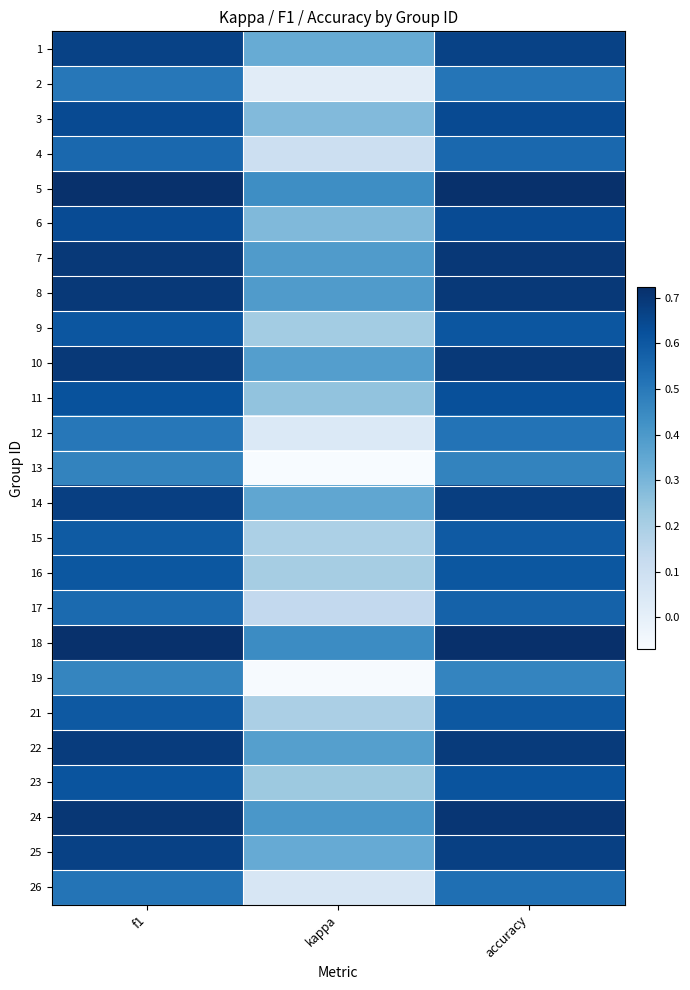

List the series in order of their peak value, lowest first.

19, 13, 2, 12, 26, 4, 17, 15, 21, 16, 9, 23, 11, 6, 3, 1, 25, 14, 22, 10, 8, 7, 24, 5, 18